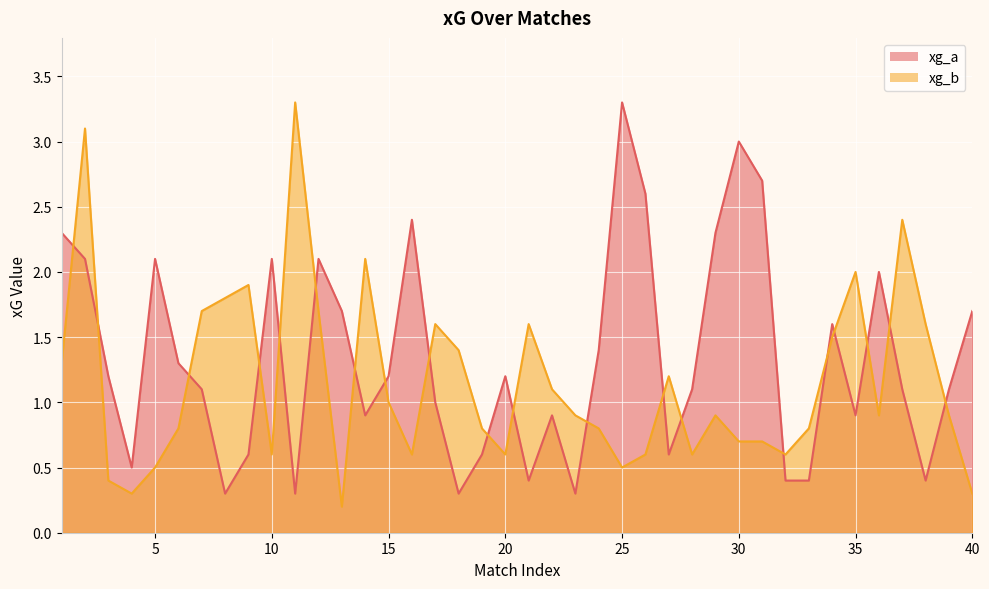

What are all the series names shown in the legend?

xg_a, xg_b